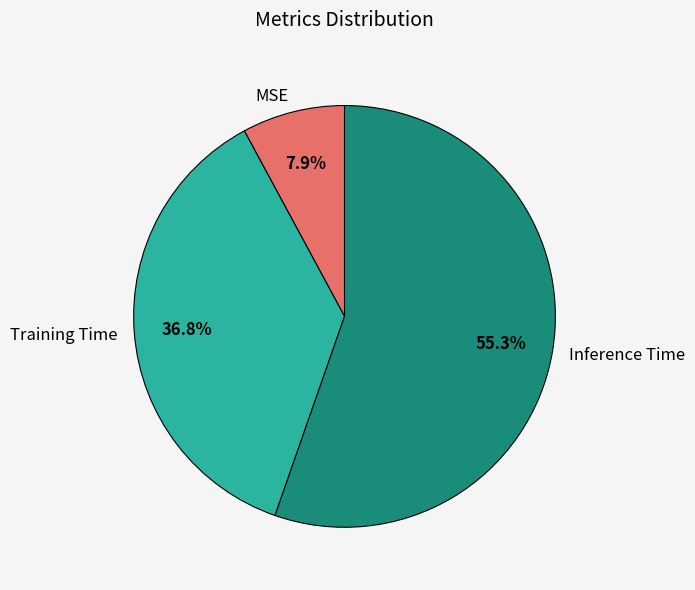

What percentage is the MSE slice, to the nearest percent?

8%